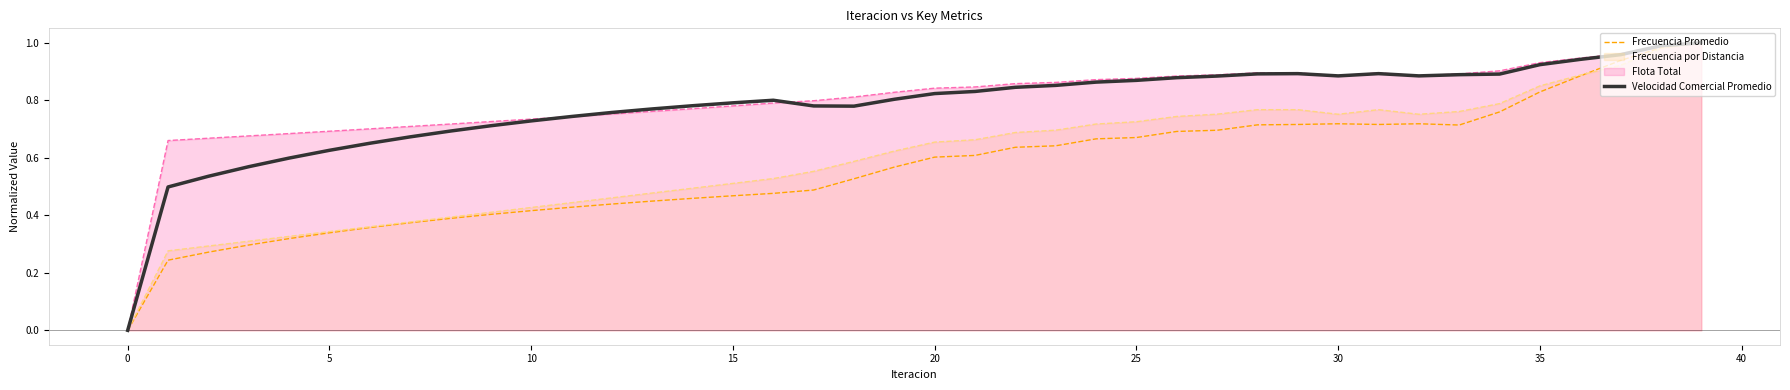

How many interior local peaks does the Frecuencia Promedio series have?

2